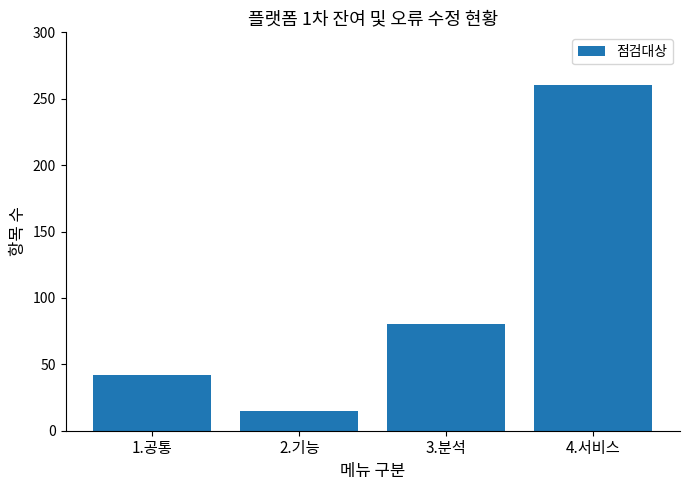

What is the ratio of the value at 2.기능 to the value at 3.분석?

0.2